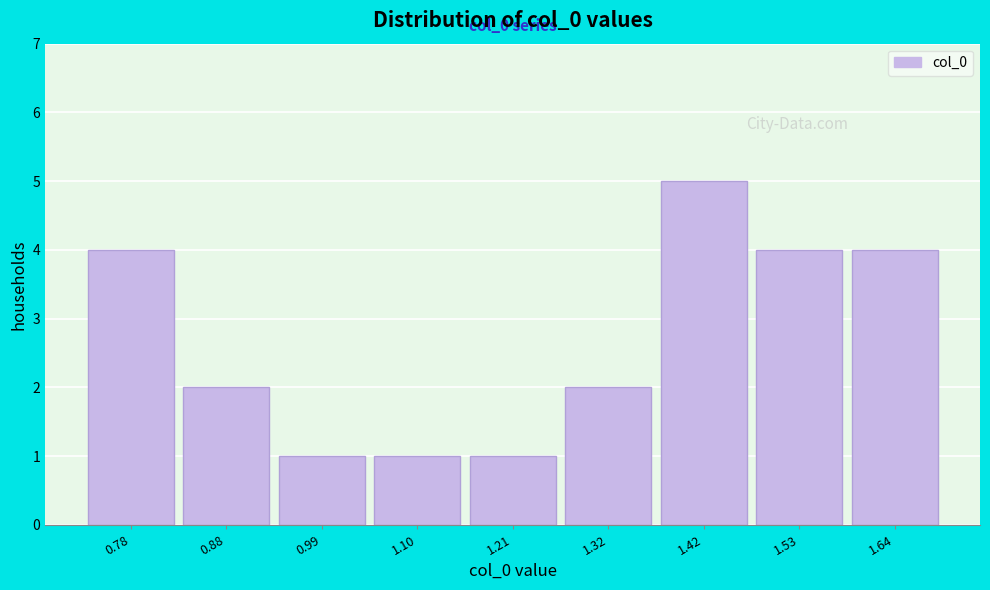

Reading left to right, list all the values displayed in this chart.

0.78=4	0.88=2	0.99=1	1.10=1	1.21=1	1.32=2	1.42=5	1.53=4	1.64=4